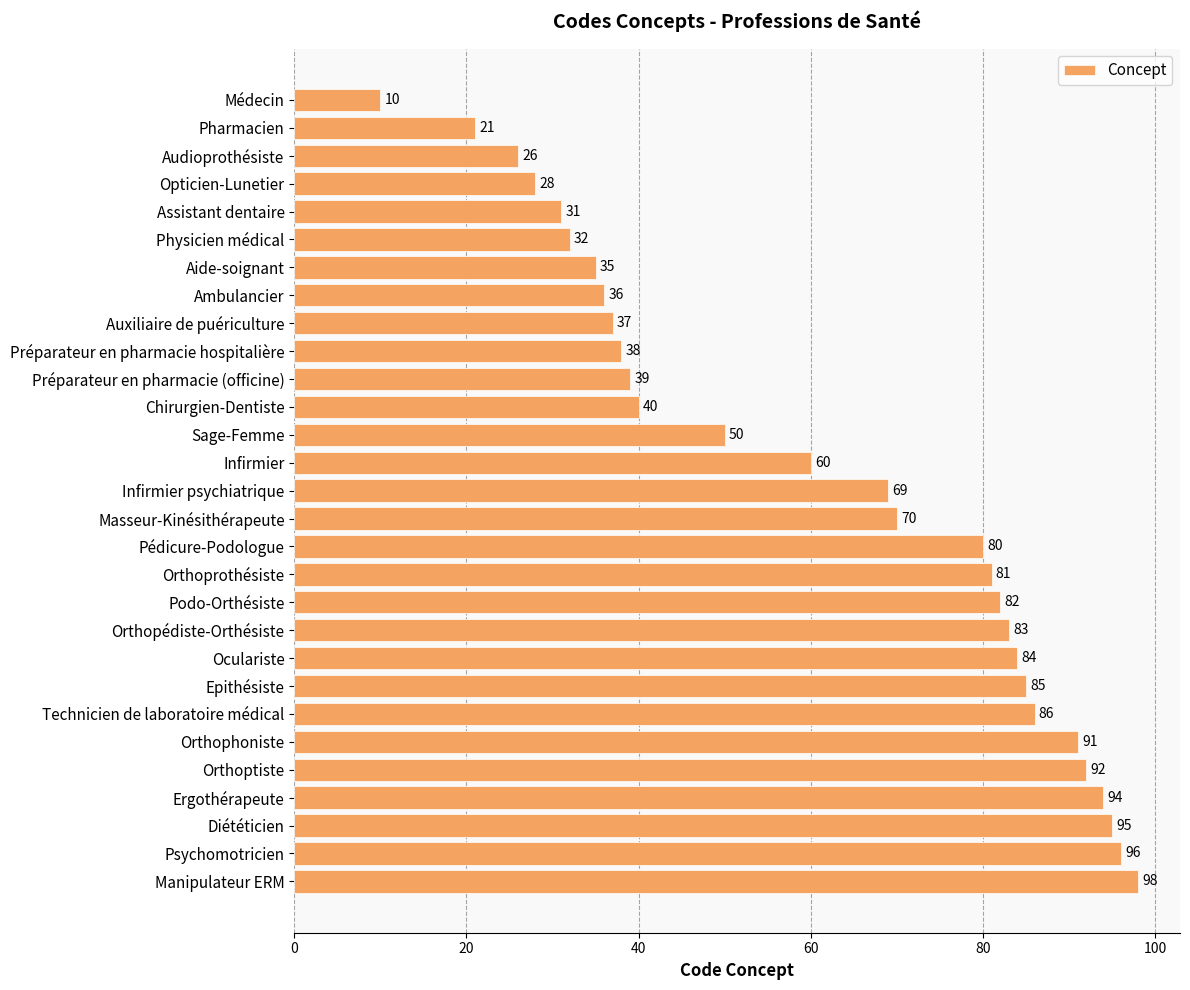

True or false: the data shows 70 at Masseur-Kinésithérapeute.

True